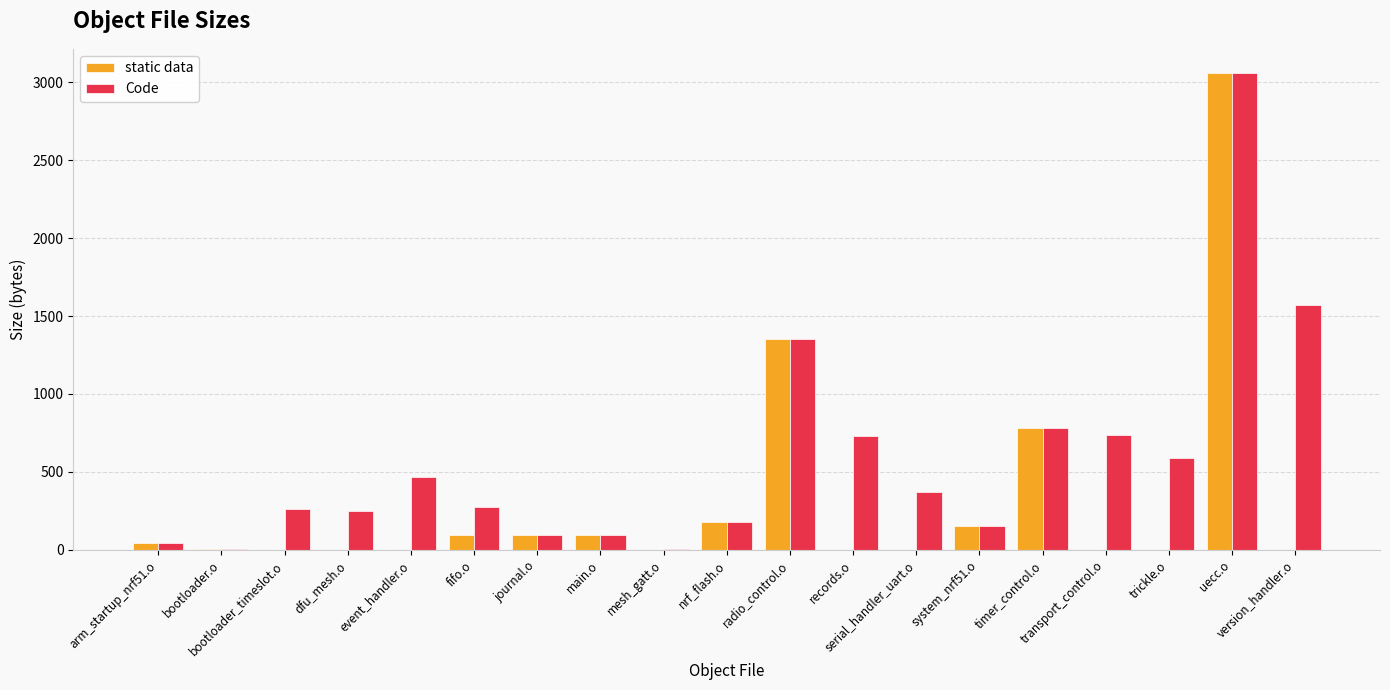

Which series has the largest total across all categories?

Code